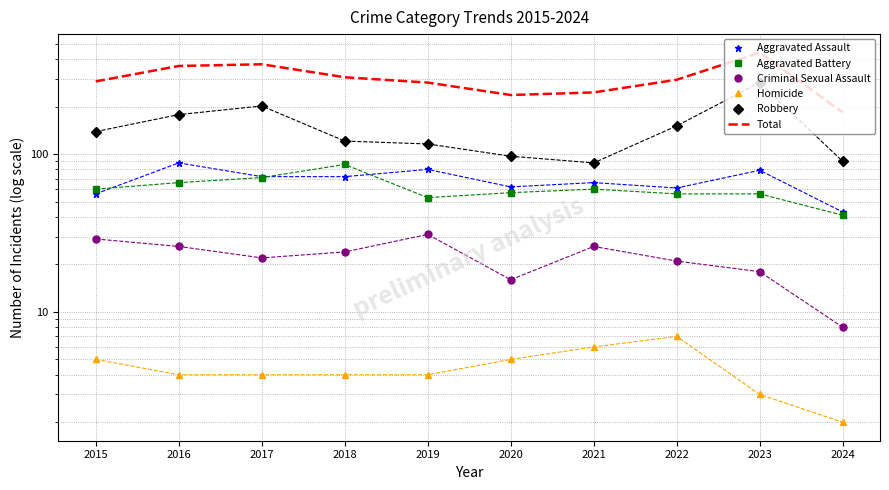

Reading left to right, extract all data points from this chart.

Aggravated Assault: 56	88	72	72	80	62	66	61	79	43
Aggravated Battery: 60	66	71	86	53	57	60	56	56	41
Criminal Sexual Assault: 29	26	22	24	31	16	26	21	18	8
Homicide: 5	4	4	4	4	5	6	7	3	2
Robbery: 139	178	202	121	116	97	88	151	284	90
Total: 289	362	371	307	284	237	246	296	440	184